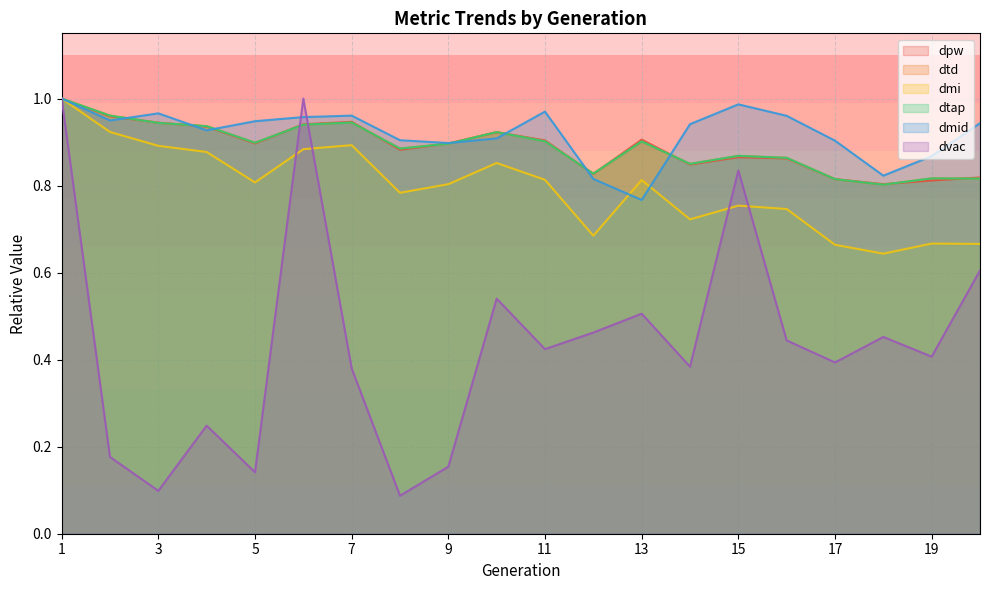

What is the difference between the maximum and minimum values in the dmi series?

0.4